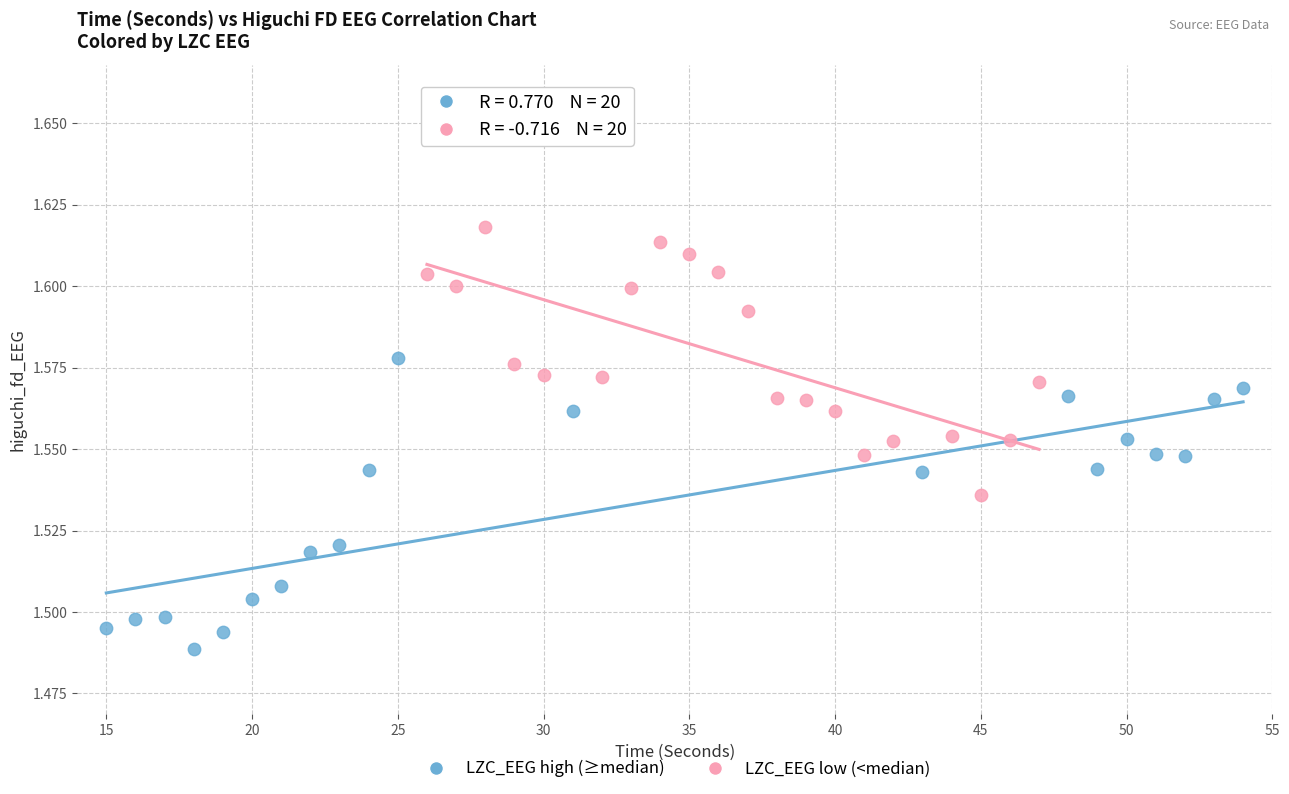

Which series reaches the minimum Y coordinate?

LZC_EEG high (≥median)